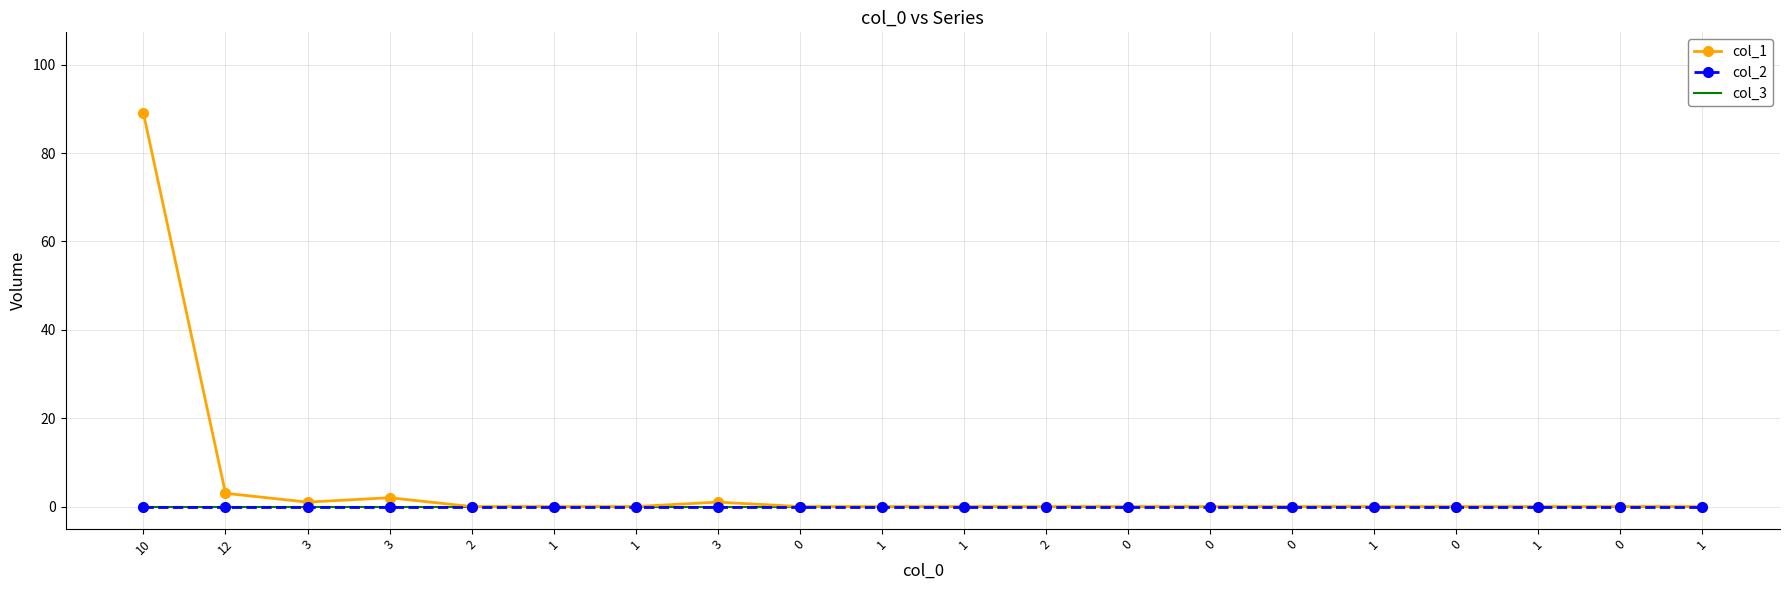

The value of col_1 at 0 is -34. True or false?

False